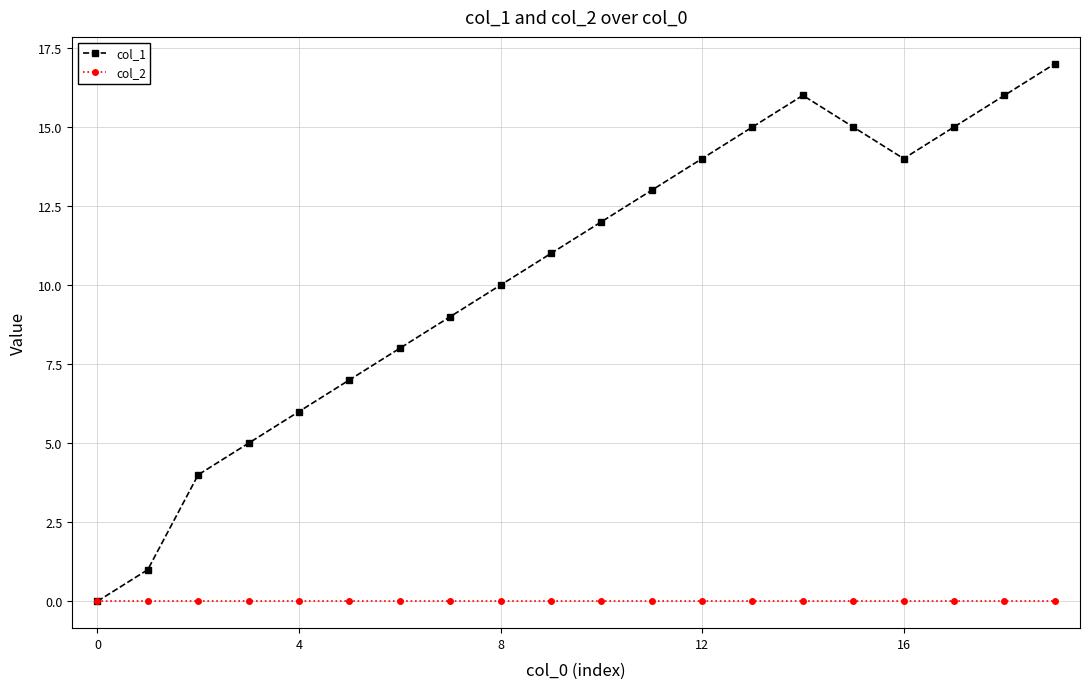

Does the chart display data point markers on the line(s)?

Yes